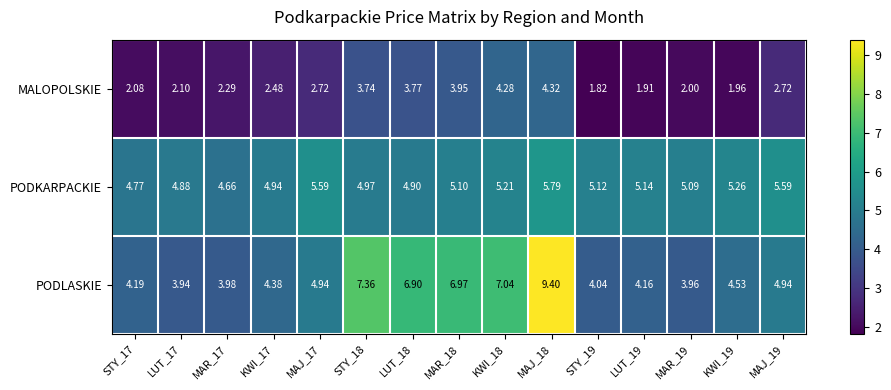

At LUT_17, list the series in order from smallest to largest.

MALOPOLSKIE, PODLASKIE, PODKARPACKIE